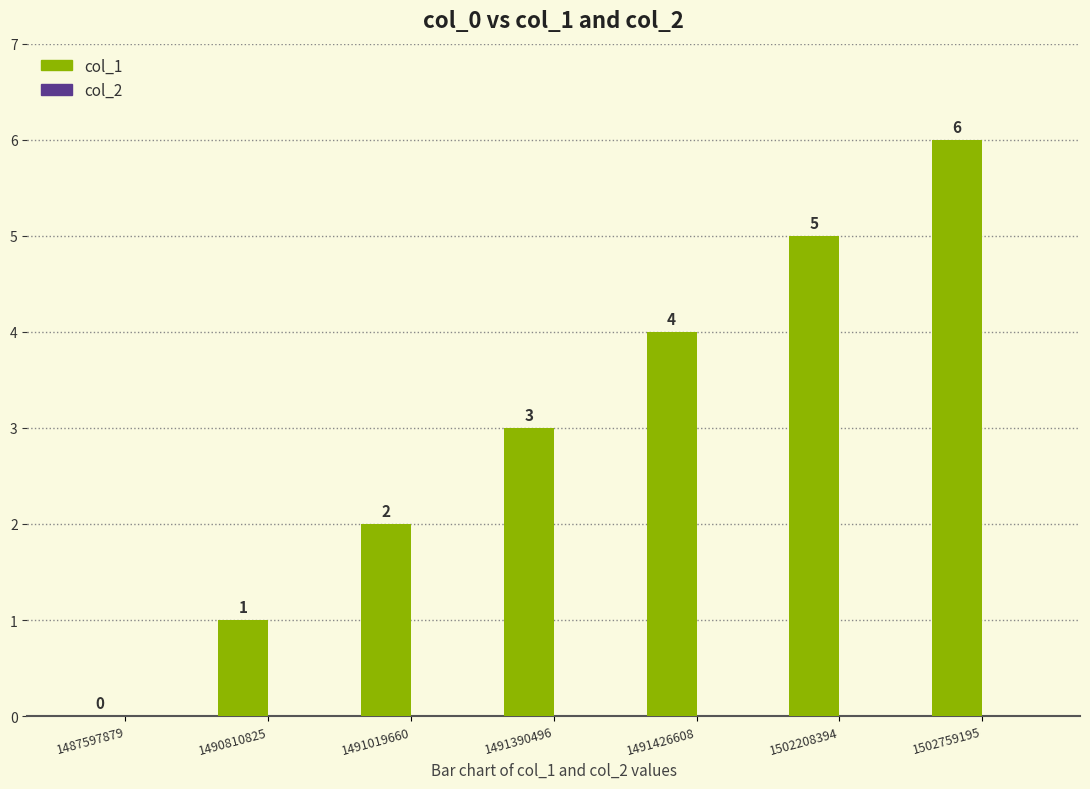

What is the change in value from 1487597879 to 1502759195?

+6